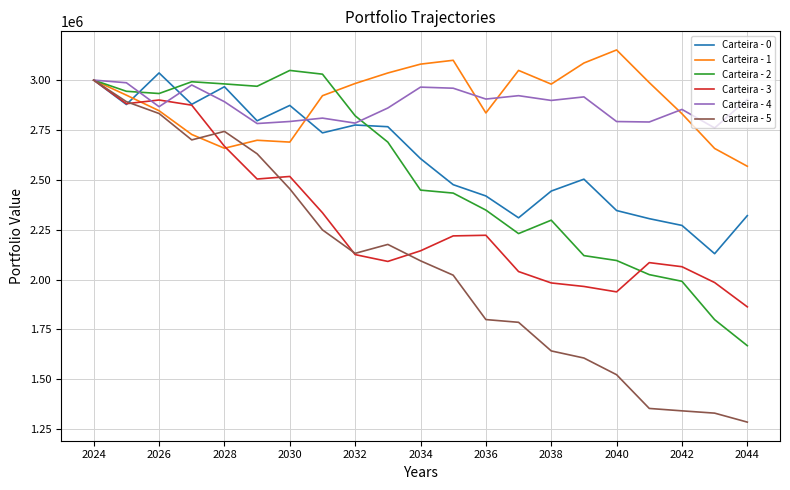

What is the lowest value of the Carteira - 1 series?

2568106.7